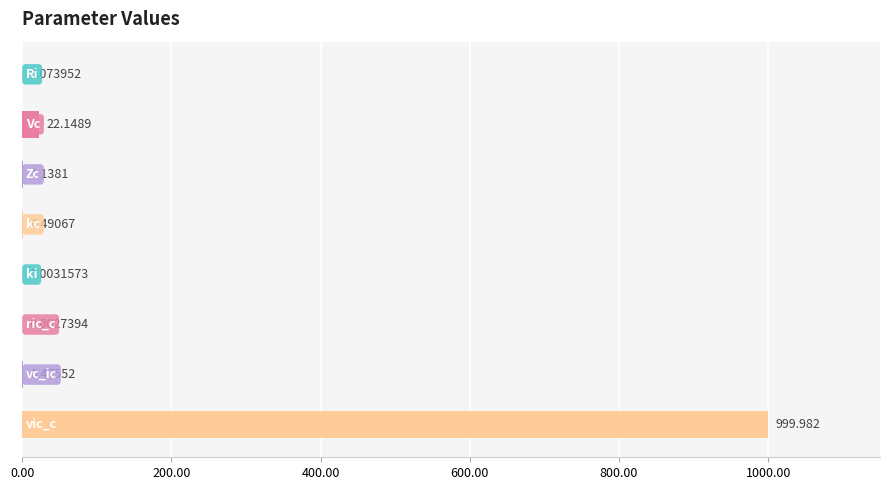

Are the bars horizontal?

Yes